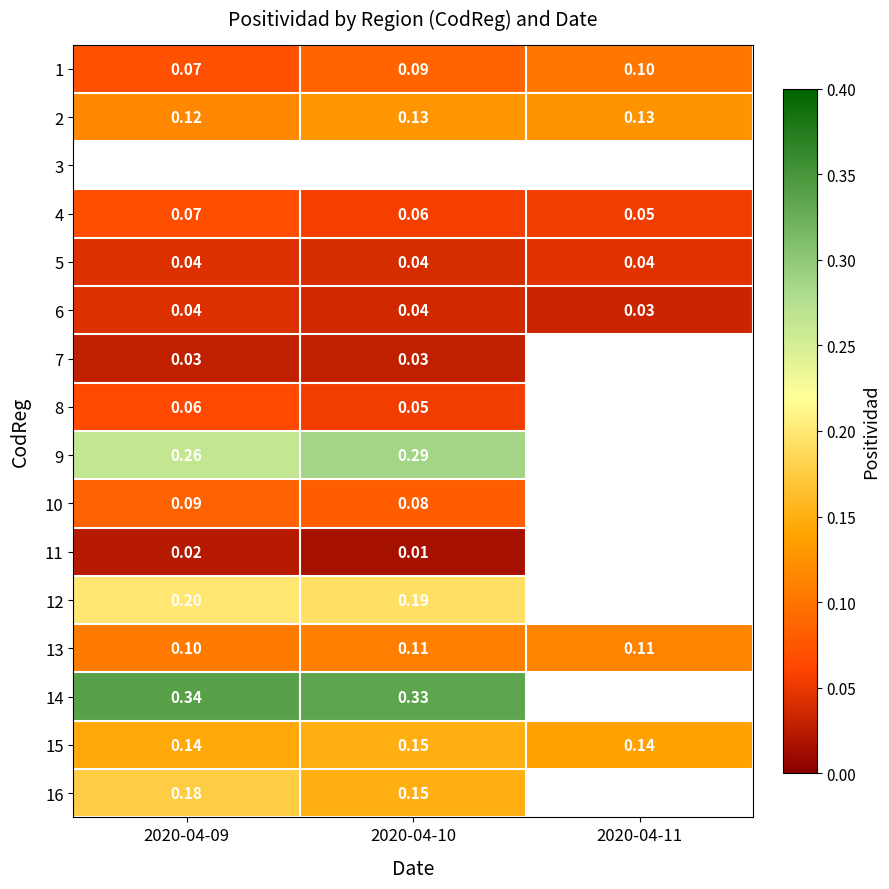

At 2020-04-10, list the series in order from largest to smallest.

3, 14, 9, 12, 15, 16, 2, 13, 1, 10, 4, 8, 5, 6, 7, 11